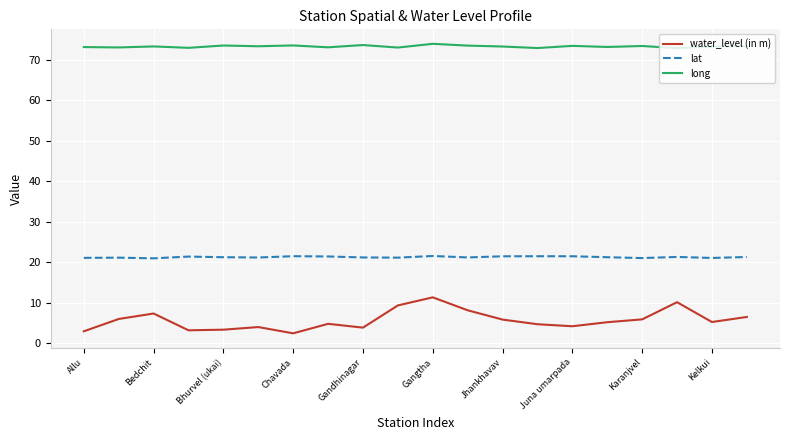

Rank the series by their average value, from highest to lowest.

long, lat, water_level (in m)